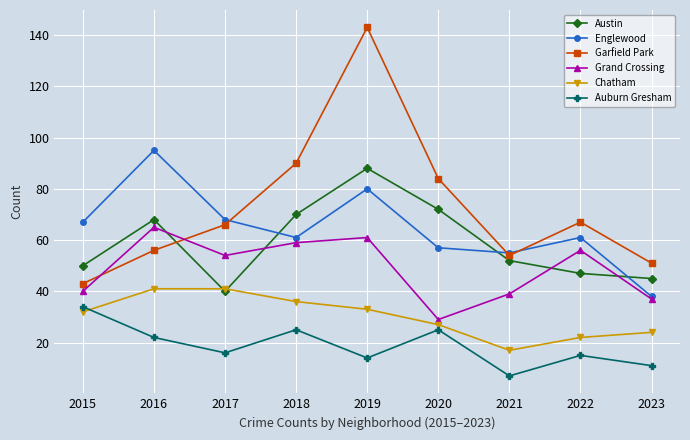

Read the Chatham value at 2016, to the nearest 5.

40